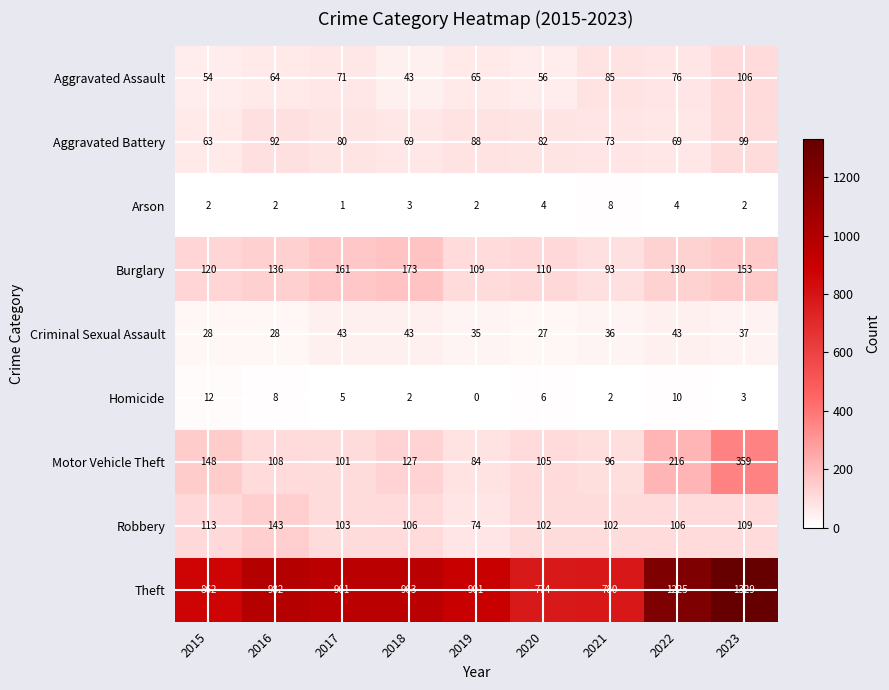

Is it true that Robbery equals 150 at 2018?

False